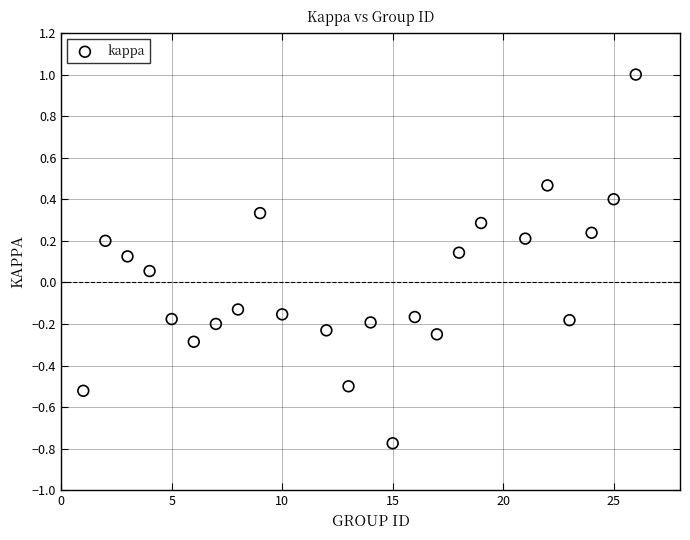

What is the range of X values (max minus min)?

25.0